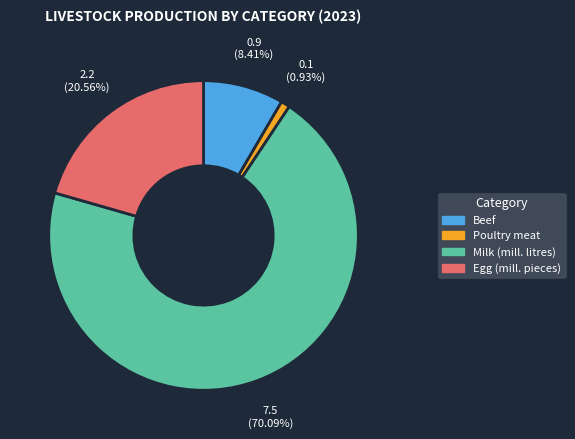

To the nearest percent, what is the difference between the Poultry meat and Egg (mill. pieces) slice percentages?

20%